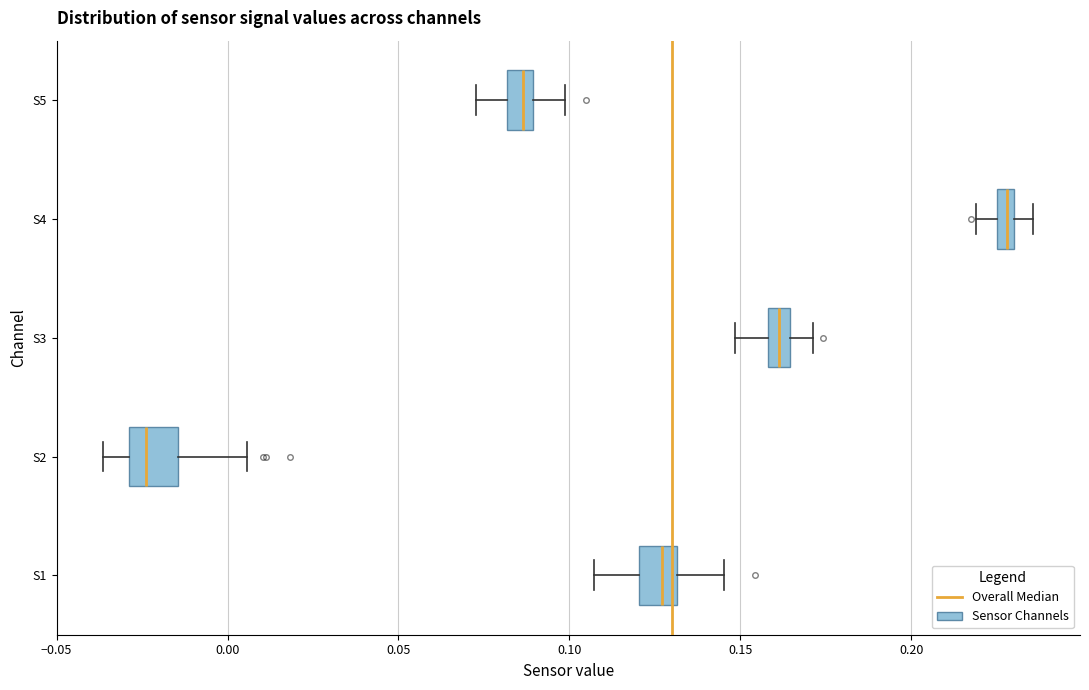

Which box's median line is the furthest to the right?

S4